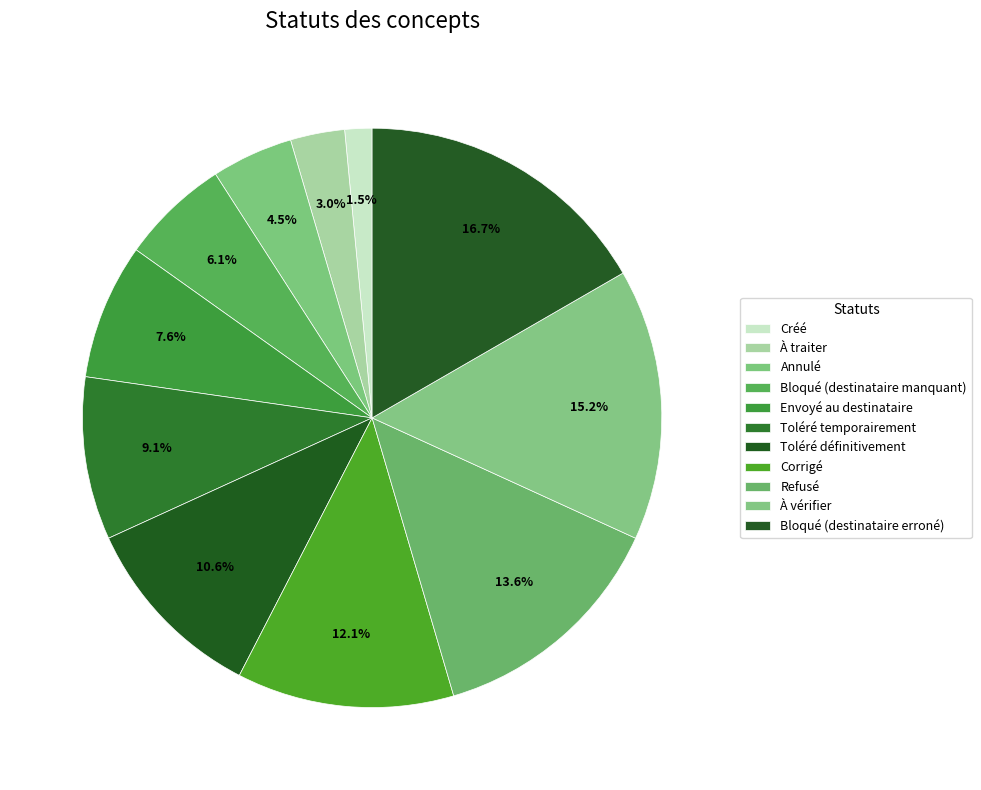

How many segments does this pie chart have?

11